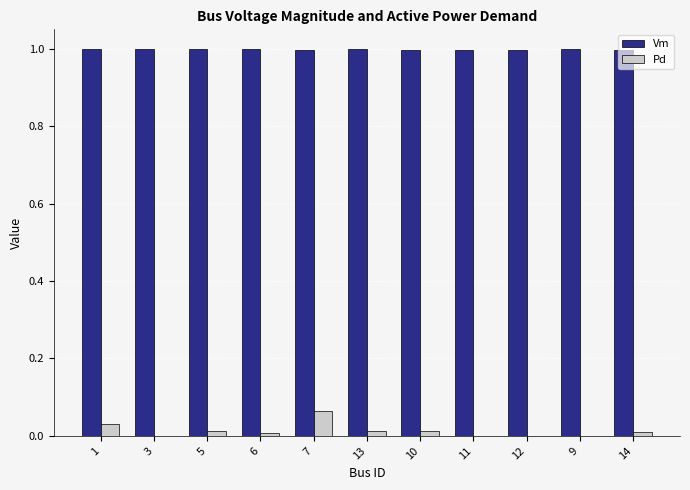

Which series has the widest spread of values?

Pd